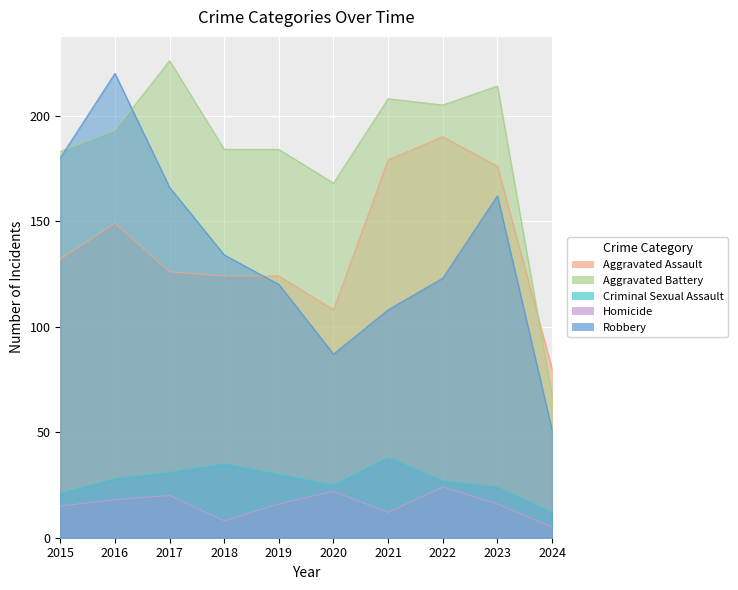

How many interior local valleys does the Criminal Sexual Assault series have?

1